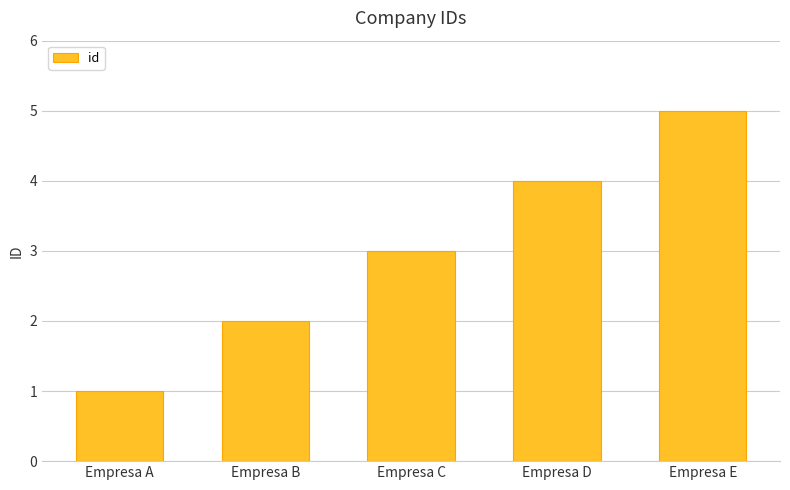

How many bars are there in total?

5